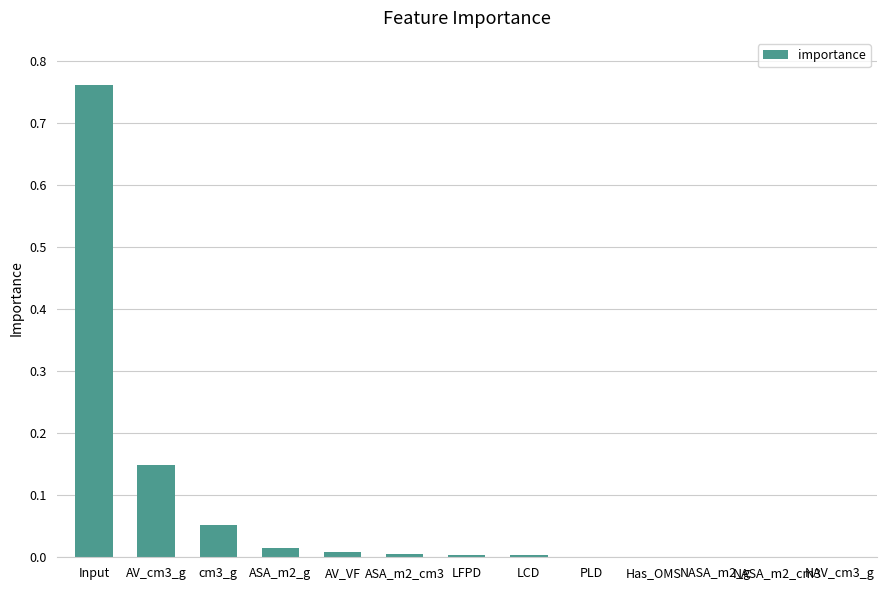

True or false: the data shows 0.0 at AV_VF.

True